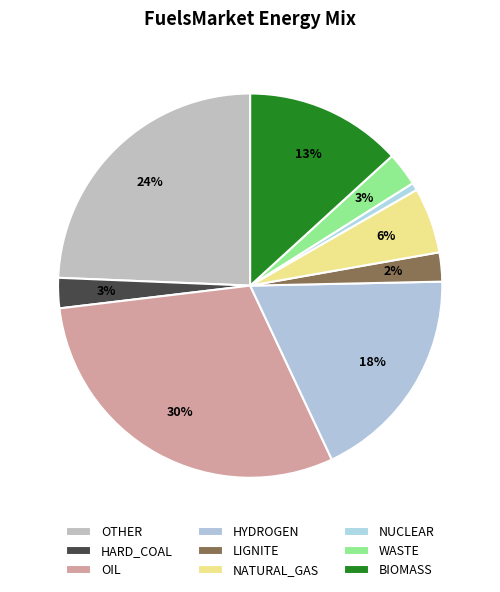

How many segments does this pie chart have?

9